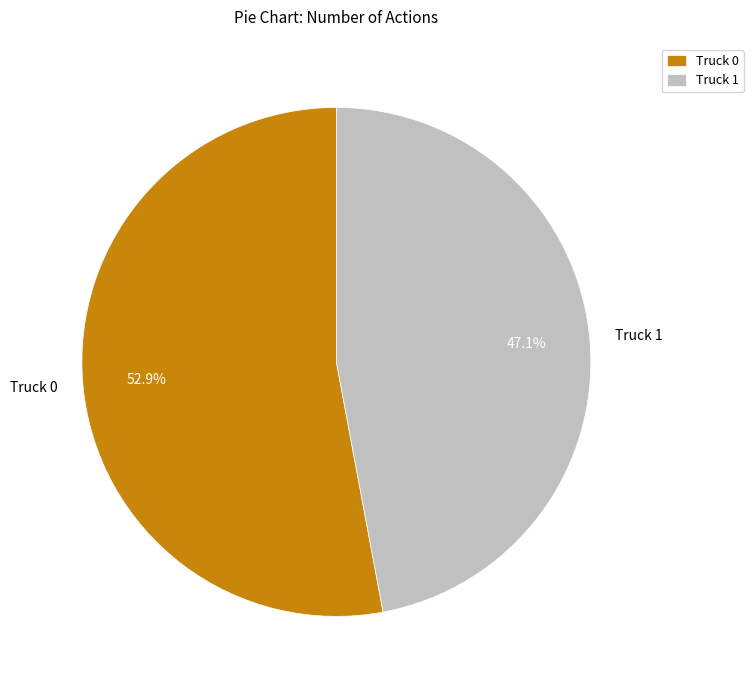

Which slice is the smallest?

Truck 1